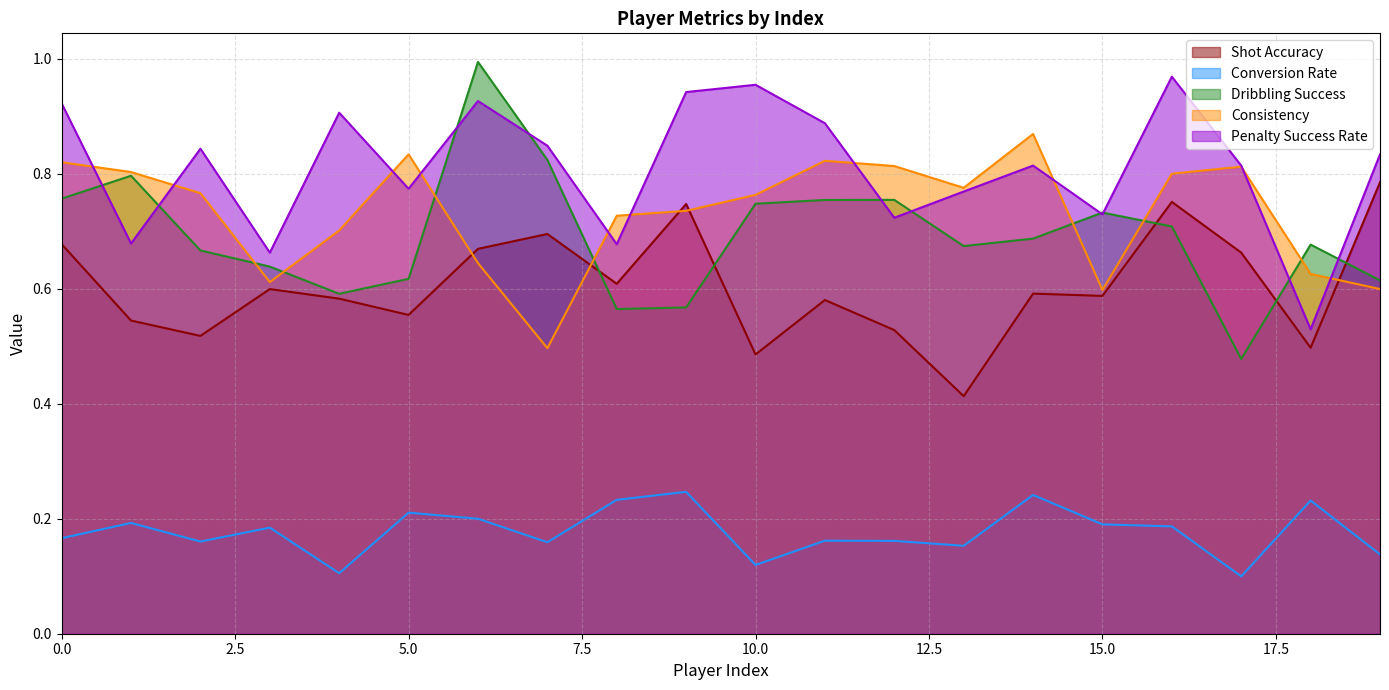

The Dribbling Success series shows 0.3 at 18. True or false?

False